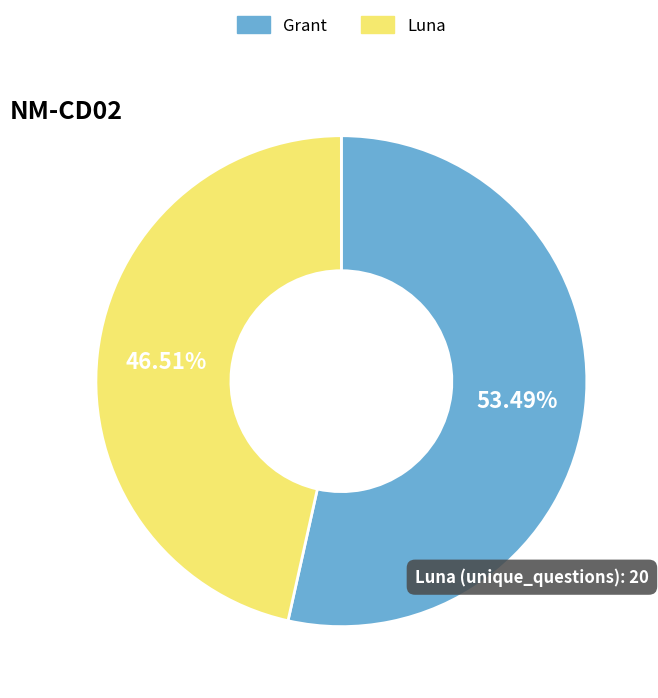

Does Luna represent more than half of the total?

No